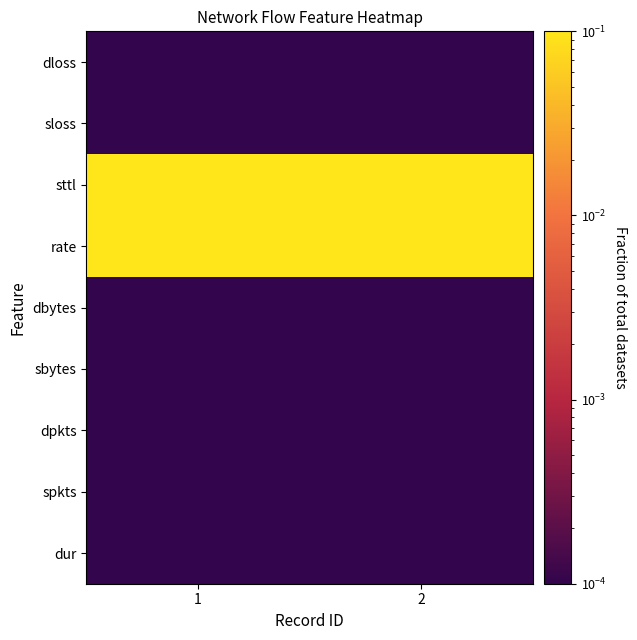

Reading left to right, transcribe all the data shown in this chart.

dur: 1=0.0	2=0.0
spkts: 1=0.0	2=0.0
dpkts: 1=0.0	2=0.0
sbytes: 1=0.0	2=0.0
dbytes: 1=0.0	2=0.0
rate: 1=0.5	2=0.5
sttl: 1=0.7	2=0.3
sloss: 1=0.0	2=0.0
dloss: 1=0.0	2=0.0